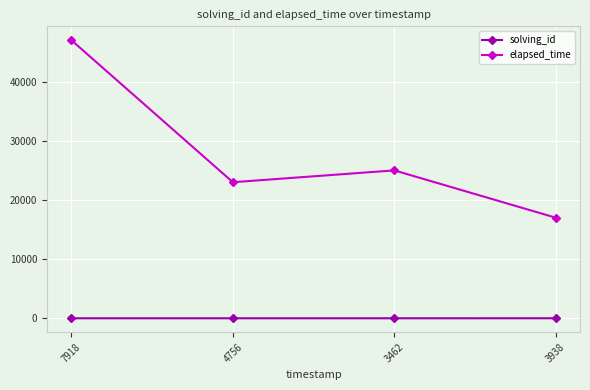

What is the sum of the solving_id values at 3462 and 7918?

4